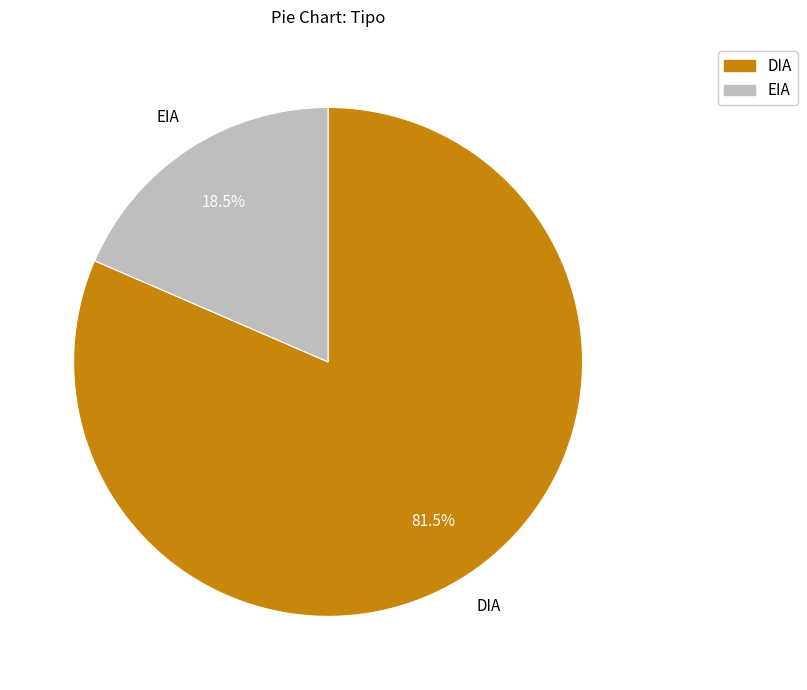

Which category has the smallest portion of the pie?

EIA